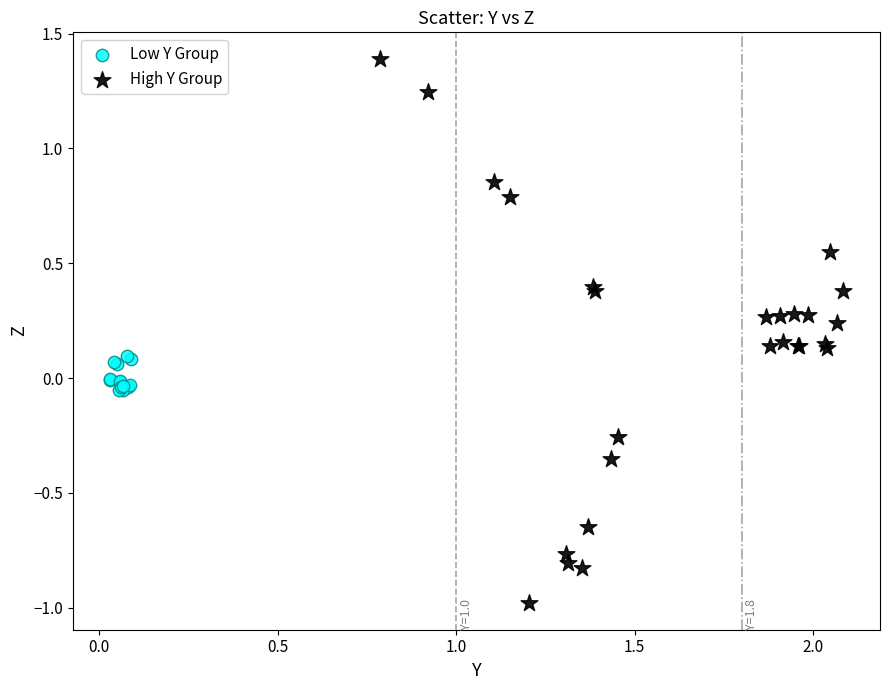

Which series has the widest spread of Y values?

High Y Group